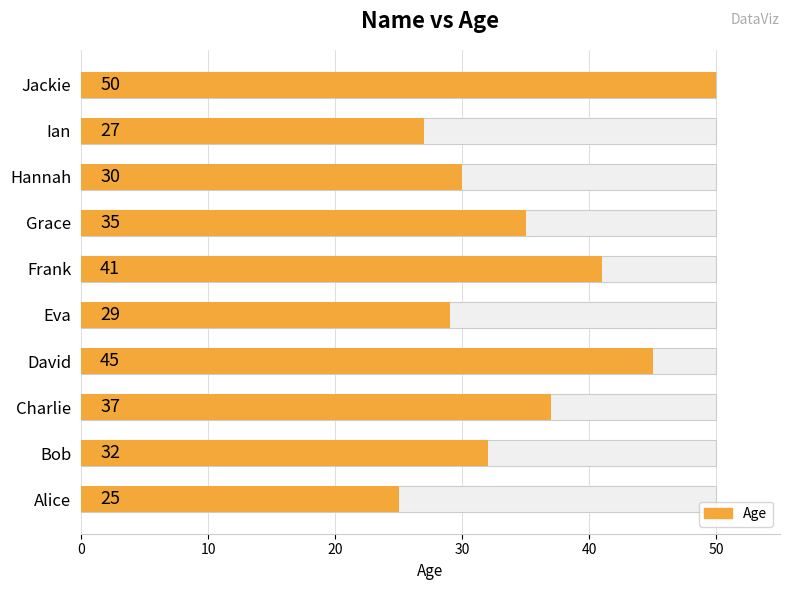

How many values are below 35?

5